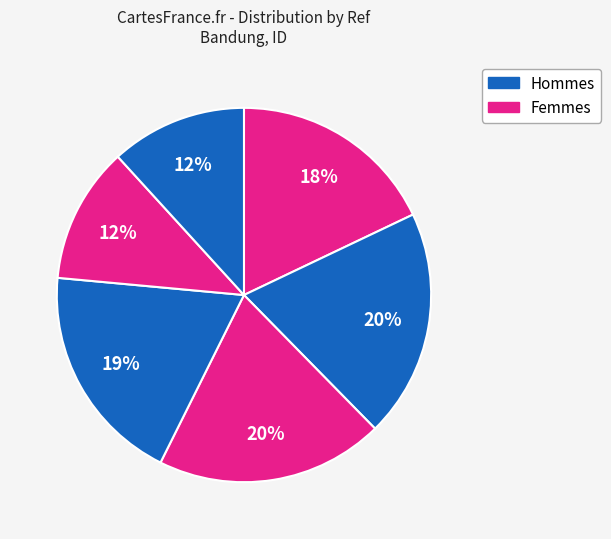

How many slices are in this pie chart?

6